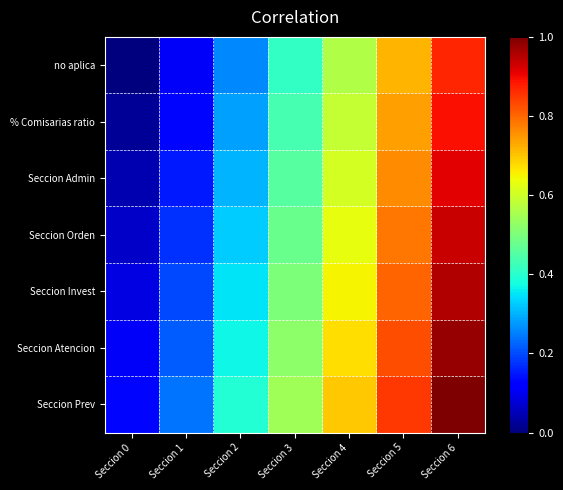

Reading left to right, transcribe all the data shown in this chart.

no aplica: Seccion 0=0.0	Seccion 1=0.1	Seccion 2=0.3	Seccion 3=0.4	Seccion 4=0.6	Seccion 5=0.7	Seccion 6=0.9
% Comisarias ratio: Seccion 0=0.0	Seccion 1=0.1	Seccion 2=0.3	Seccion 3=0.4	Seccion 4=0.6	Seccion 5=0.7	Seccion 6=0.9
Seccion Admin: Seccion 0=0.0	Seccion 1=0.2	Seccion 2=0.3	Seccion 3=0.5	Seccion 4=0.6	Seccion 5=0.8	Seccion 6=0.9
Seccion Orden: Seccion 0=0.1	Seccion 1=0.2	Seccion 2=0.3	Seccion 3=0.5	Seccion 4=0.6	Seccion 5=0.8	Seccion 6=0.9
Seccion Invest: Seccion 0=0.1	Seccion 1=0.2	Seccion 2=0.3	Seccion 3=0.5	Seccion 4=0.7	Seccion 5=0.8	Seccion 6=1.0
Seccion Atencion: Seccion 0=0.1	Seccion 1=0.2	Seccion 2=0.4	Seccion 3=0.5	Seccion 4=0.7	Seccion 5=0.8	Seccion 6=1.0
Seccion Prev: Seccion 0=0.1	Seccion 1=0.2	Seccion 2=0.4	Seccion 3=0.5	Seccion 4=0.7	Seccion 5=0.8	Seccion 6=1.0